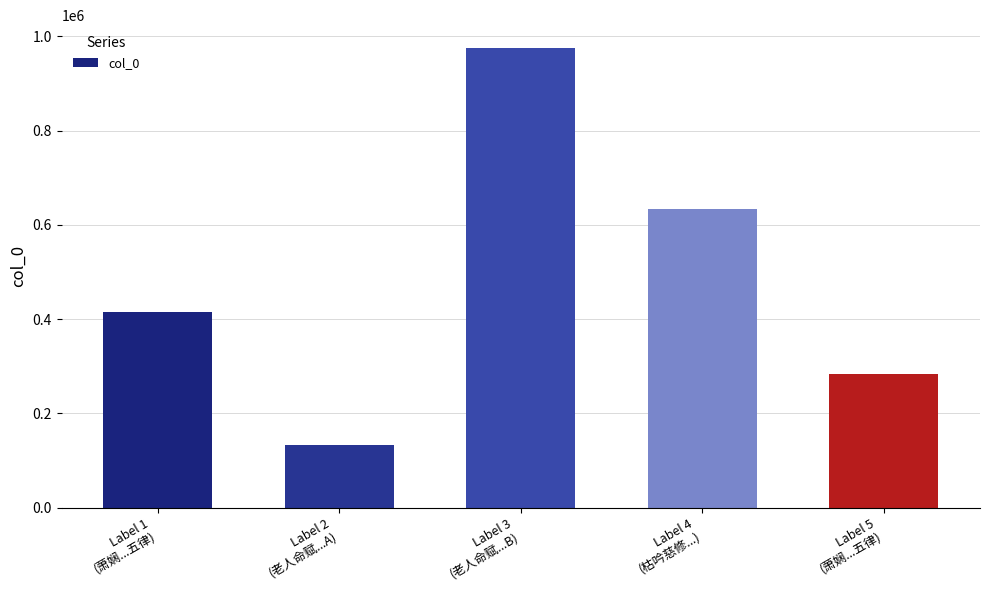

What is the difference between the values at Label 3
(老人命赋...B) and Label 1
(萧娴...五律)?

559875